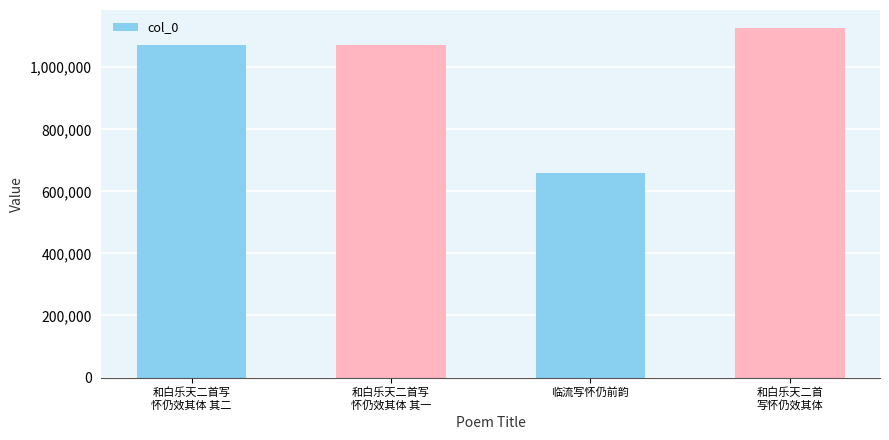

What is the value of the 2nd bar from the left?

1070479